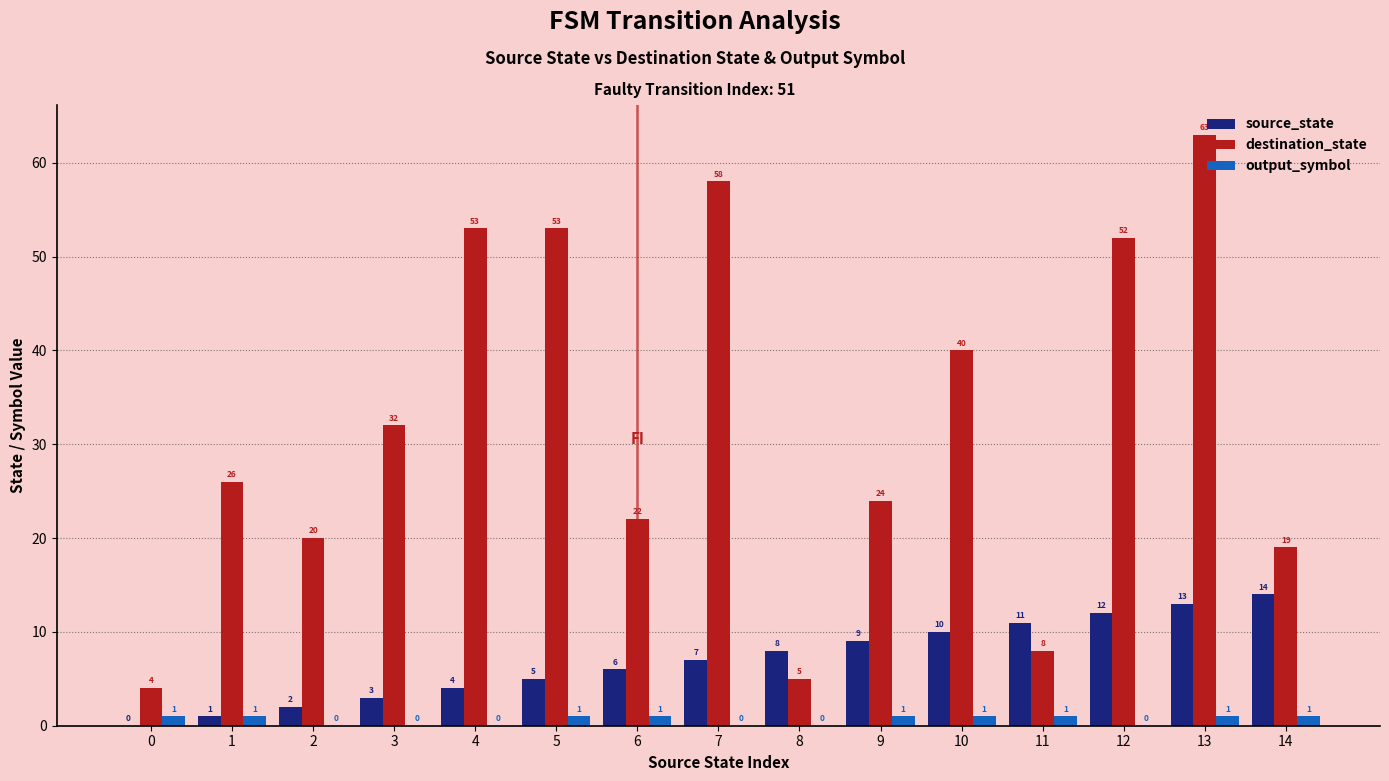

Where is destination_state nearest to the value 33?

3